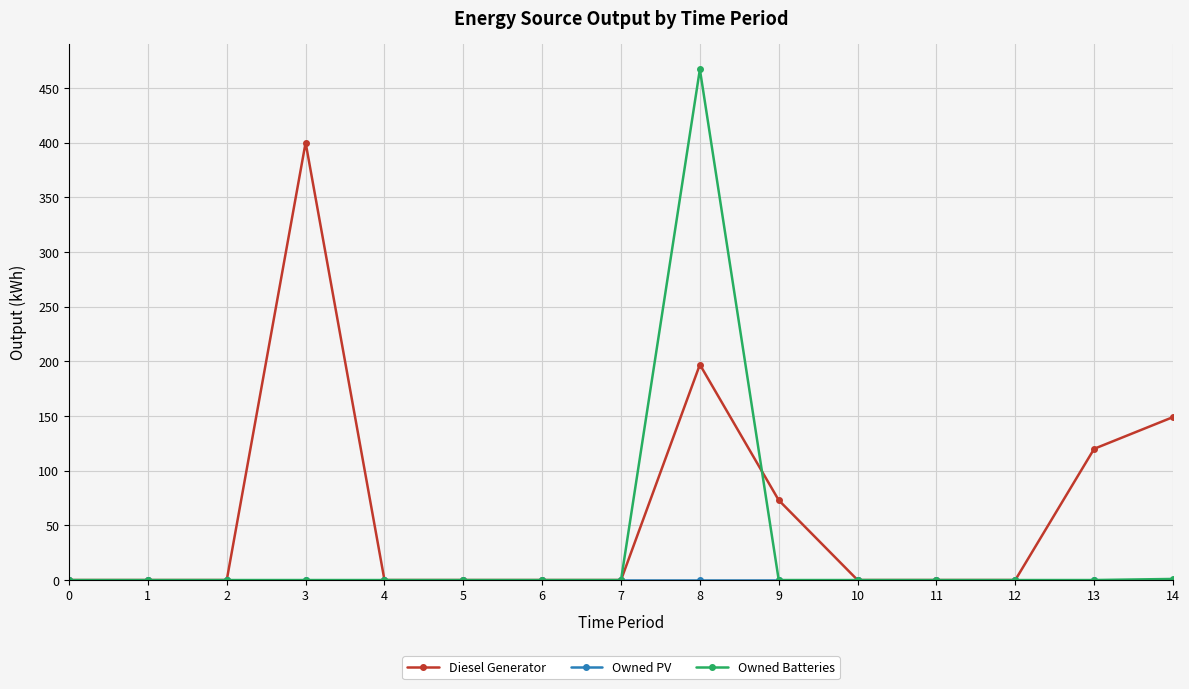

Between 1 and 13, which series saw the biggest shift?

Diesel Generator